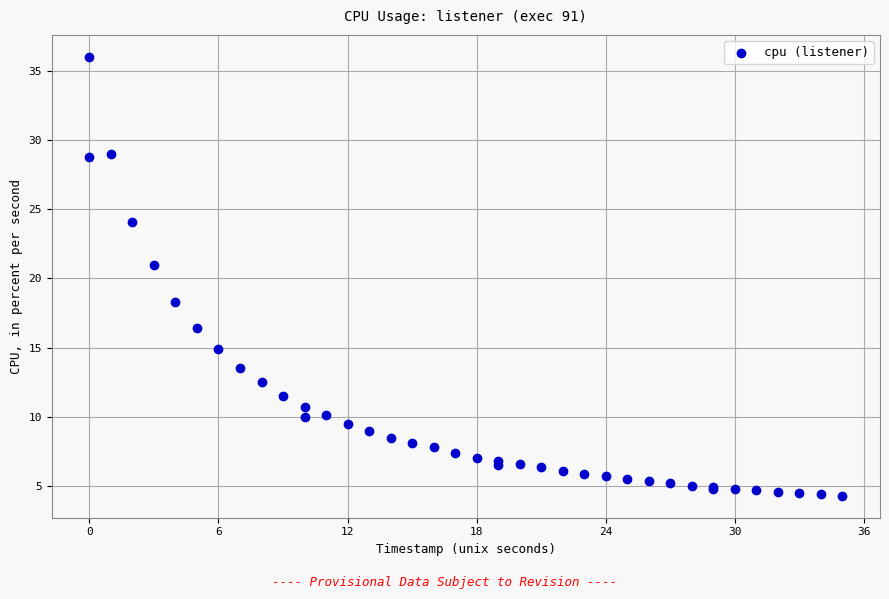

What Y value in the scatter plot is closest to 20?

21.0